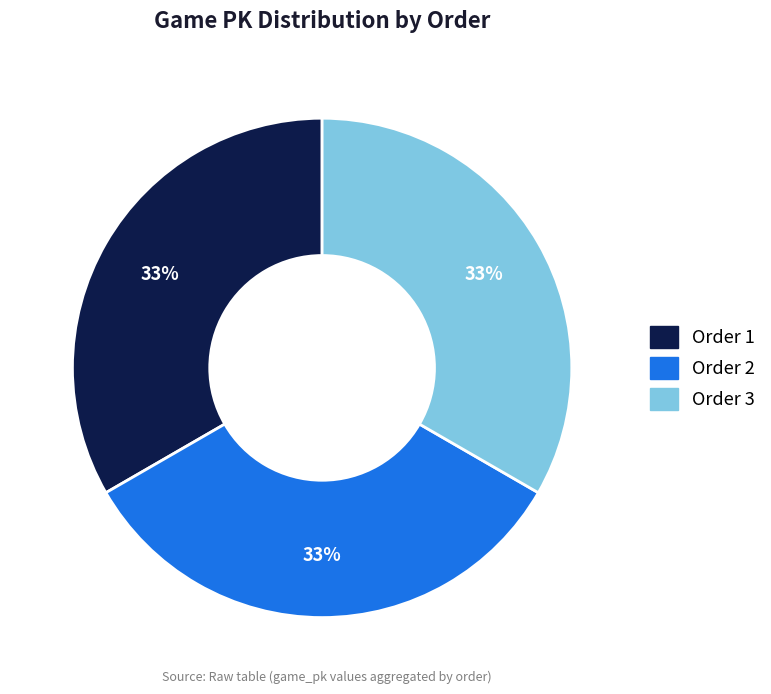

Is there any slice that represents more than half of the pie?

No